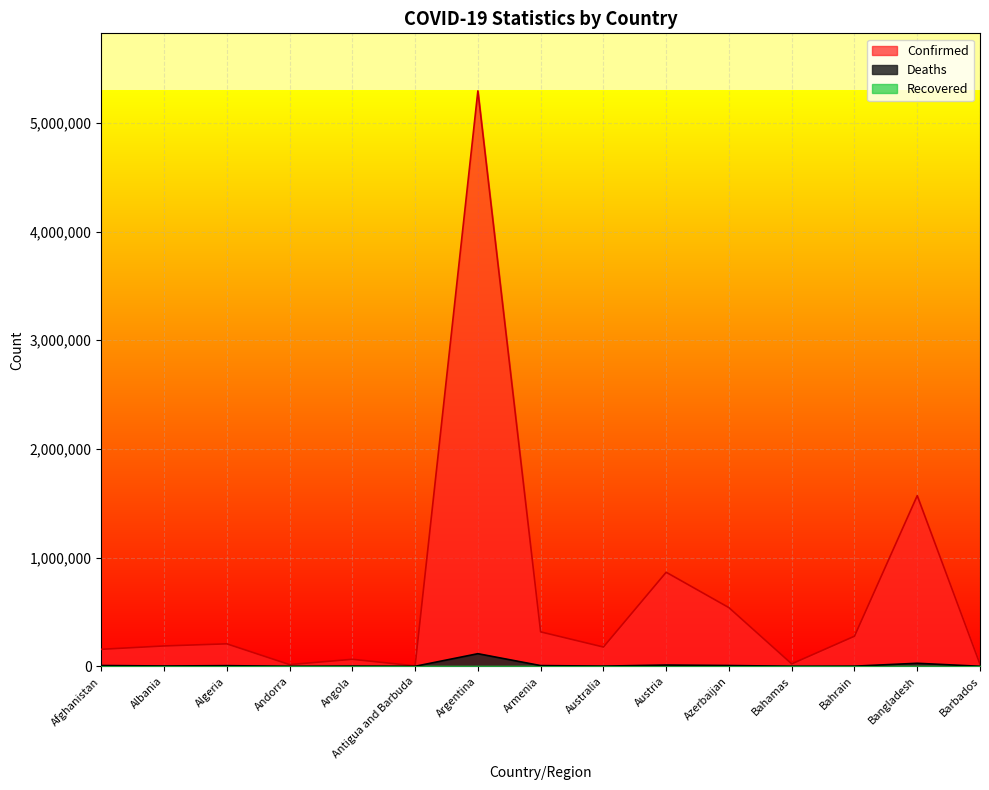

What is the average value of the Deaths series?

12752